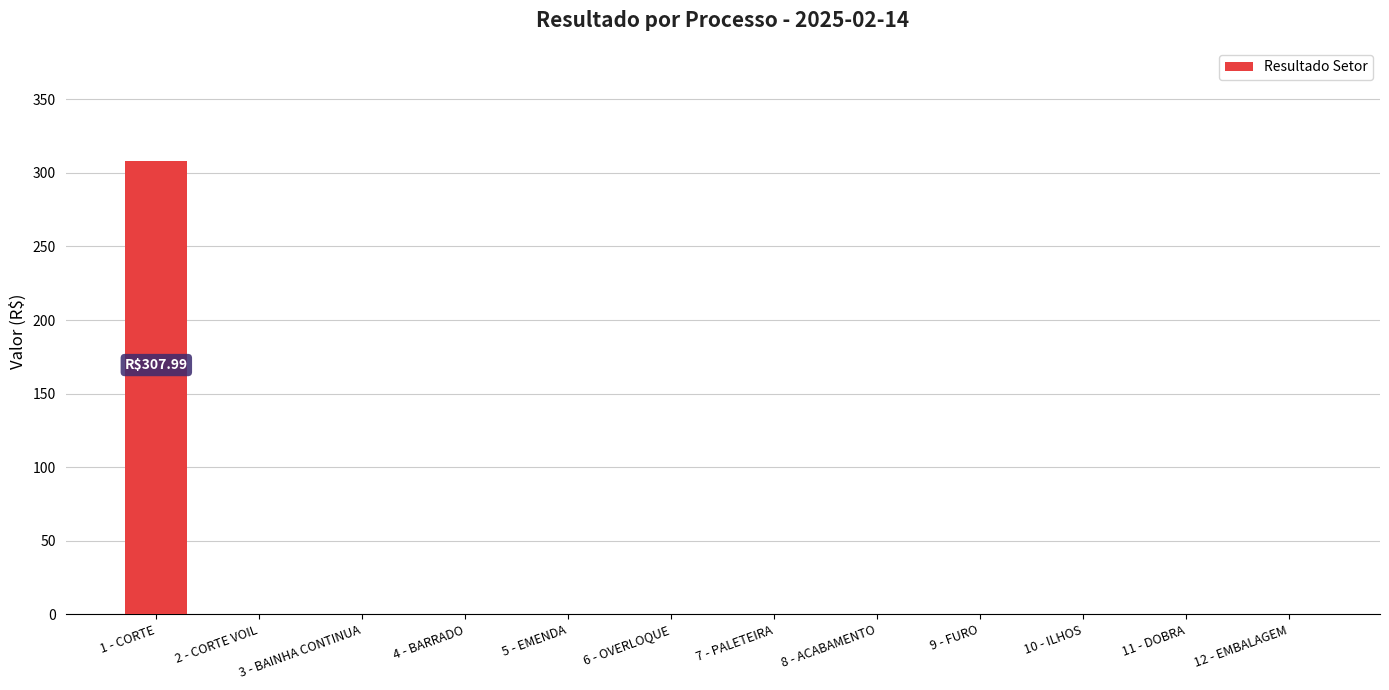

Reading left to right, transcribe all the data shown in this chart.

308.0	0.0	0.0	0.0	0.0	0.0	0.0	0.0	0.0	0.0	0.0	0.0